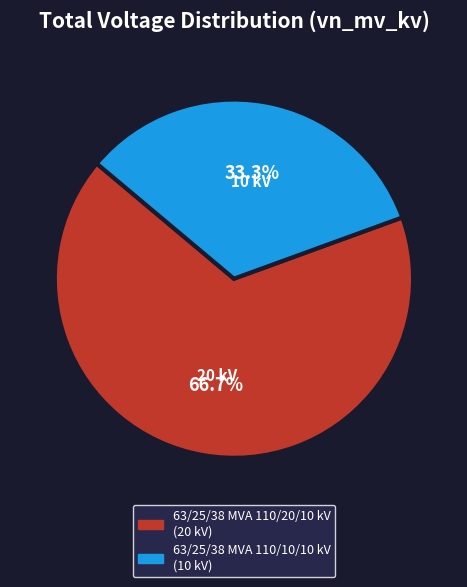

The 63/25/38 MVA 110/20/10 kV slice represents 67% of the pie. True or false?

True